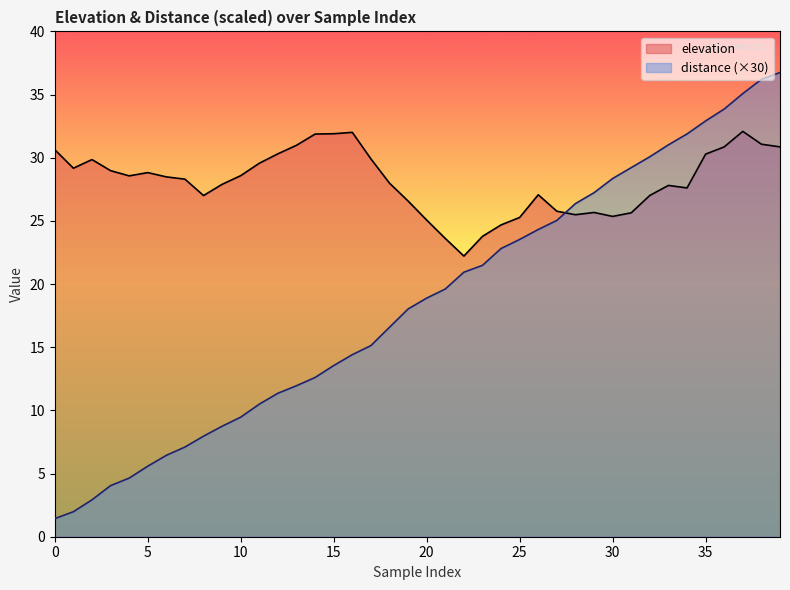

What is the minimum value for distance (×30)?

1.4